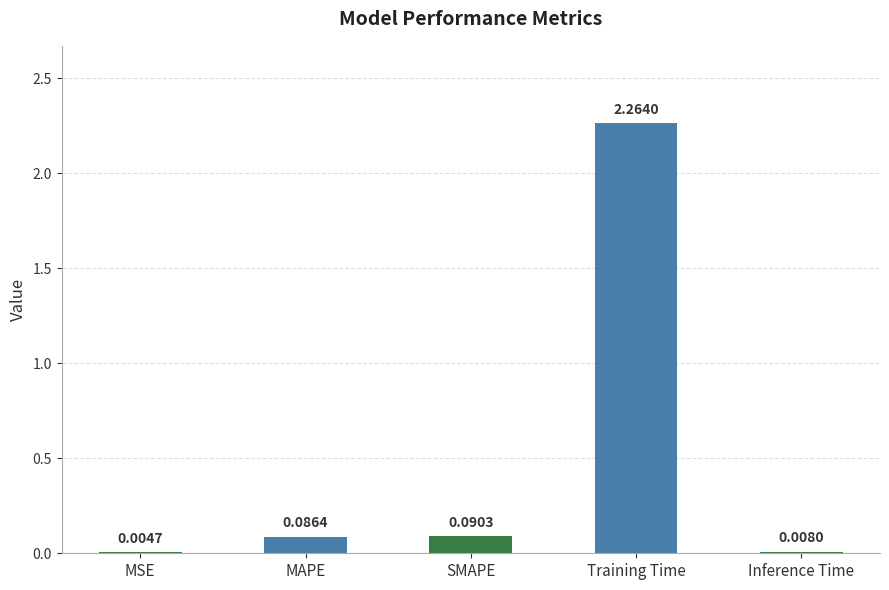

Which label corresponds to the largest value in the chart?

Training Time